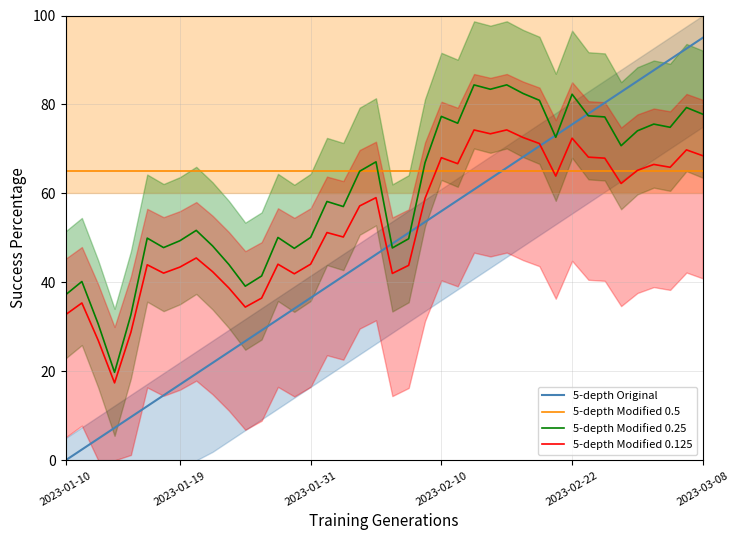

Rank the series at 20 from lowest to highest value.

5-depth Modified 0.125, 5-depth Modified 0.25, 5-depth Original, 5-depth Modified 0.5